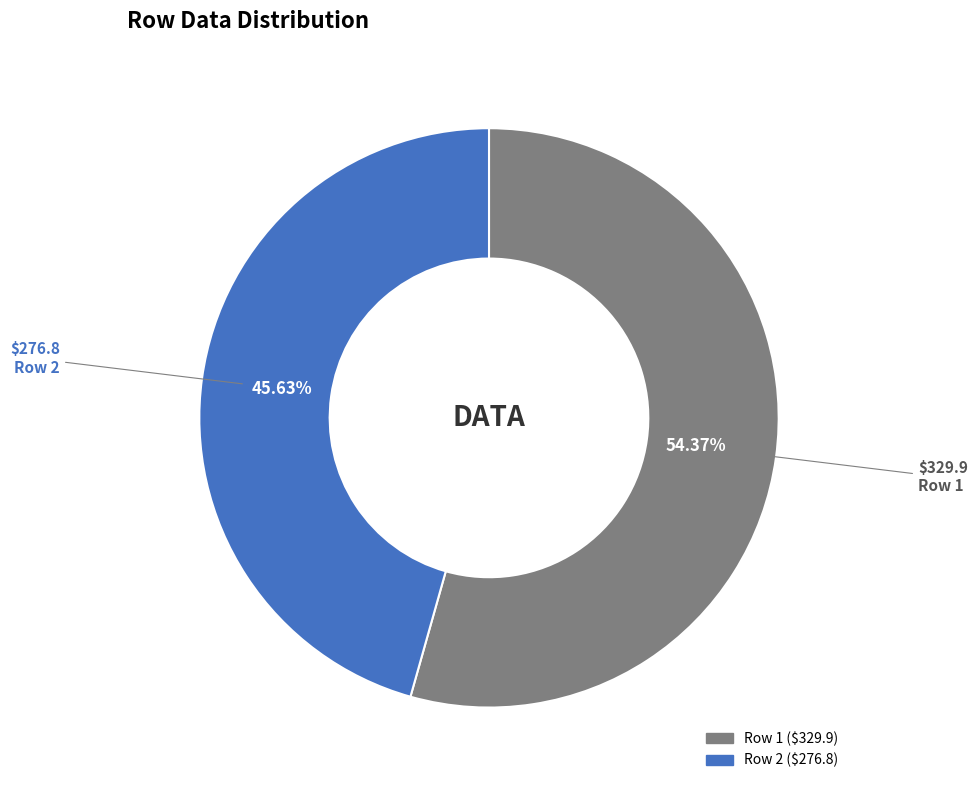

Is there any slice that represents more than half of the pie?

Yes